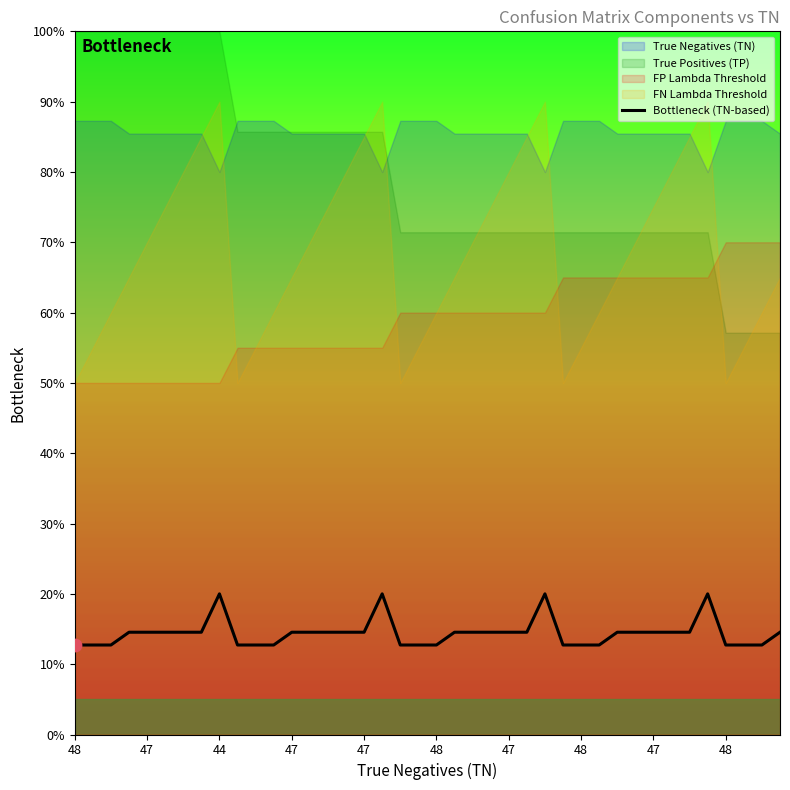

What is the ratio of the value at 13 to the value at 10?

1.1